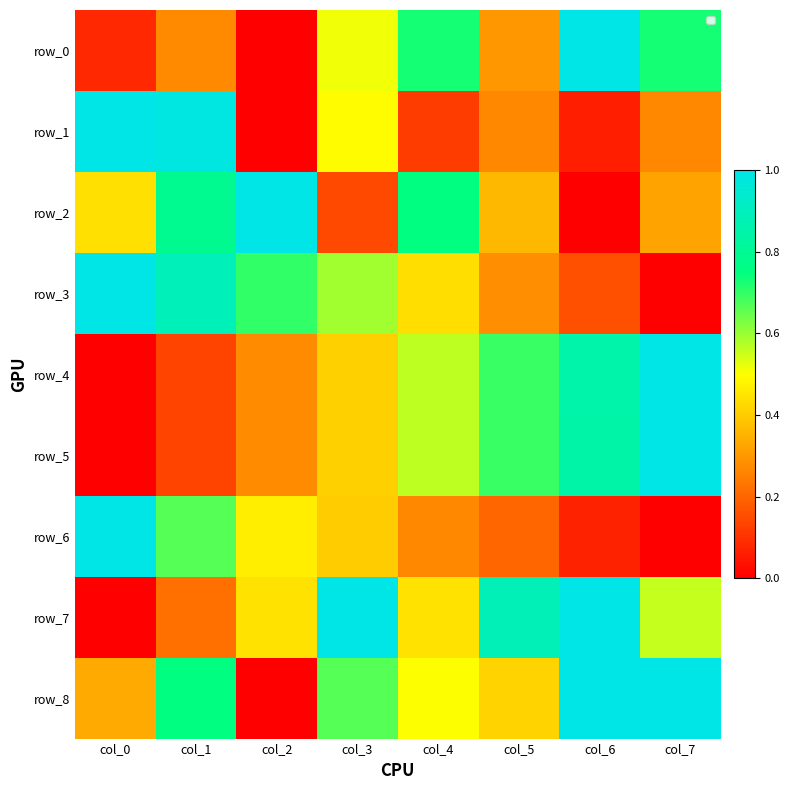

How many row_3 values are between 0 and 1?

8